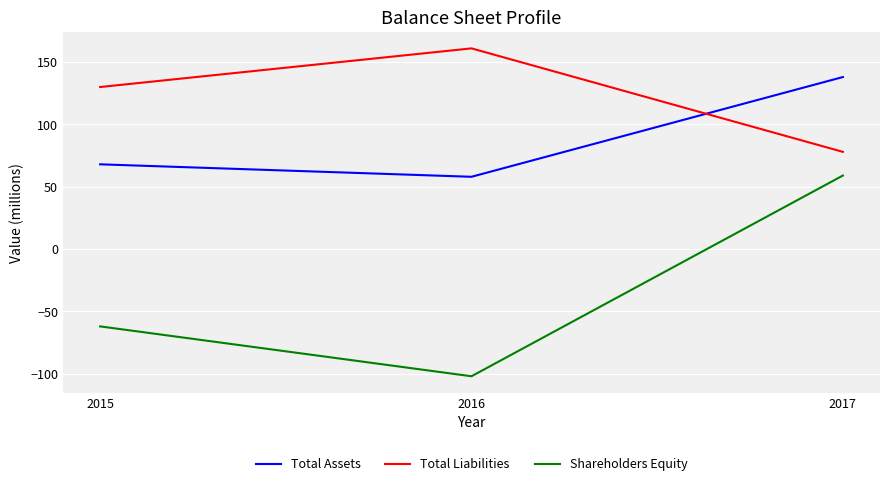

What is the average value of the Shareholders Equity series?

-35